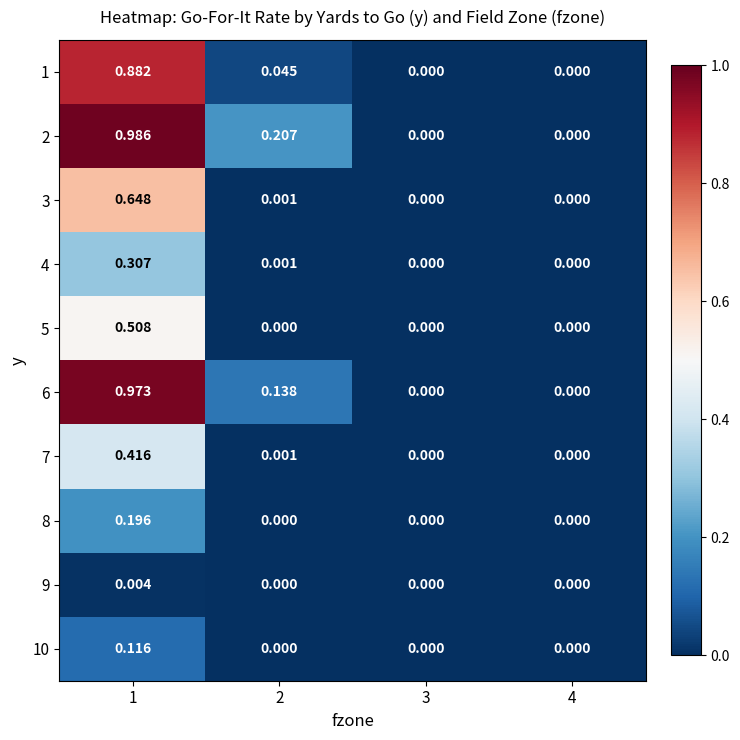

How many data points does each series have?

4